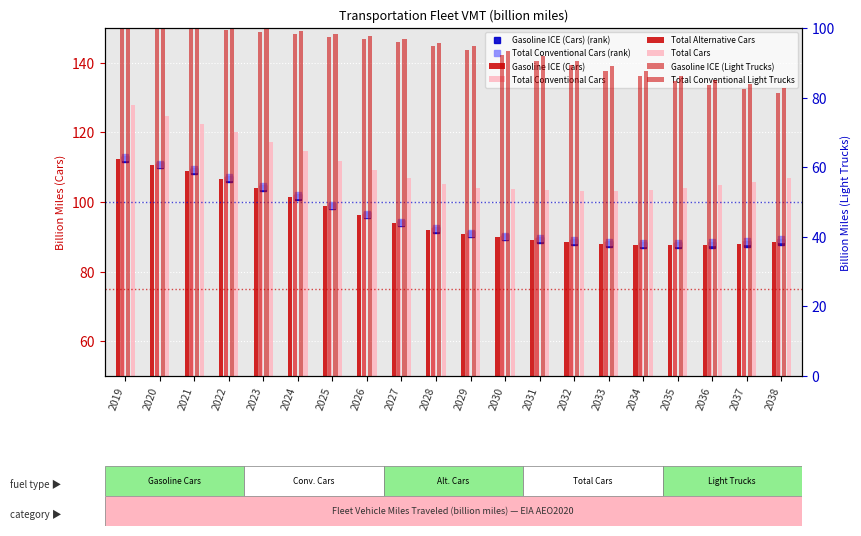

How many data points in Gasoline ICE (Cars) are above 92?

10